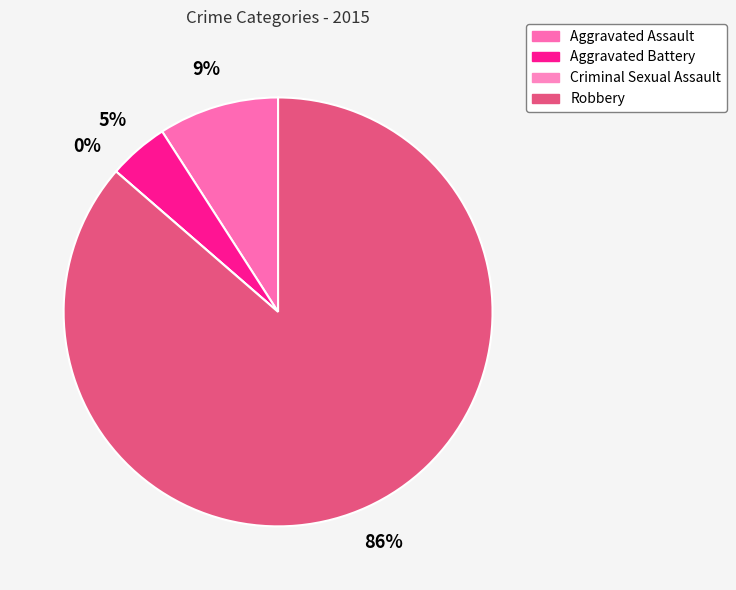

Which category has the smallest portion of the pie?

Criminal Sexual Assault